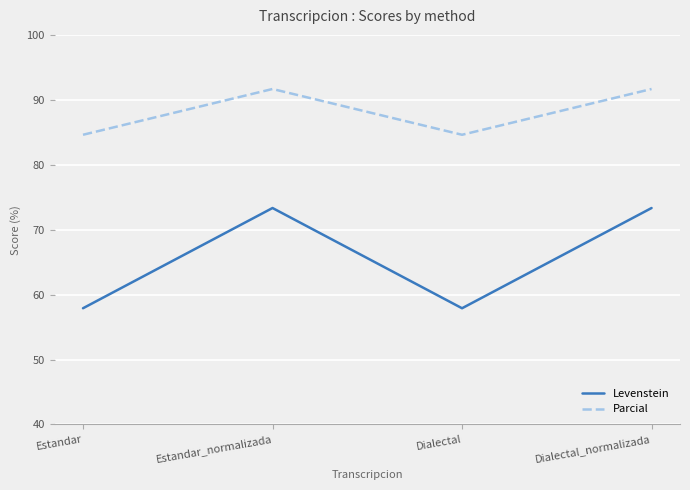

What position from the left is Estandar_normalizada?

2